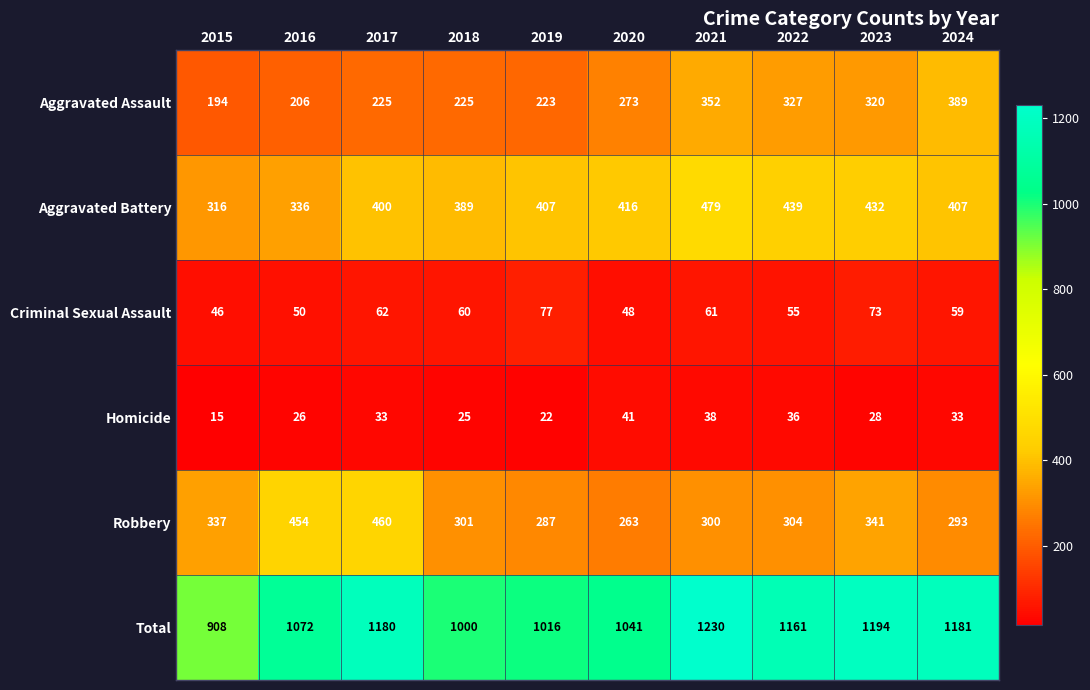

The value of Robbery at 2022 is 304. True or false?

True